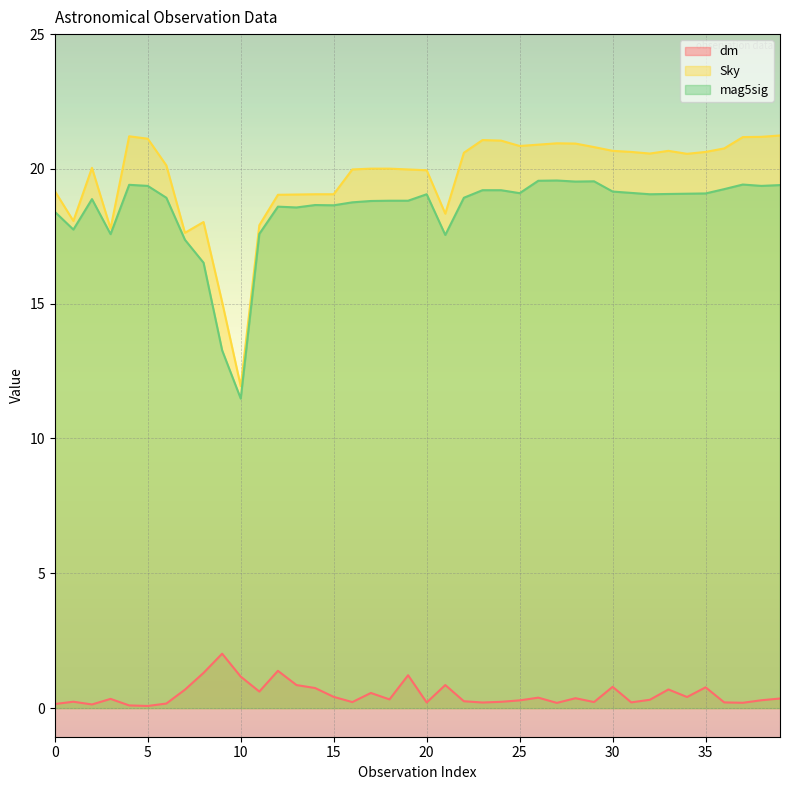

Does the chart display data point markers on the line(s)?

No